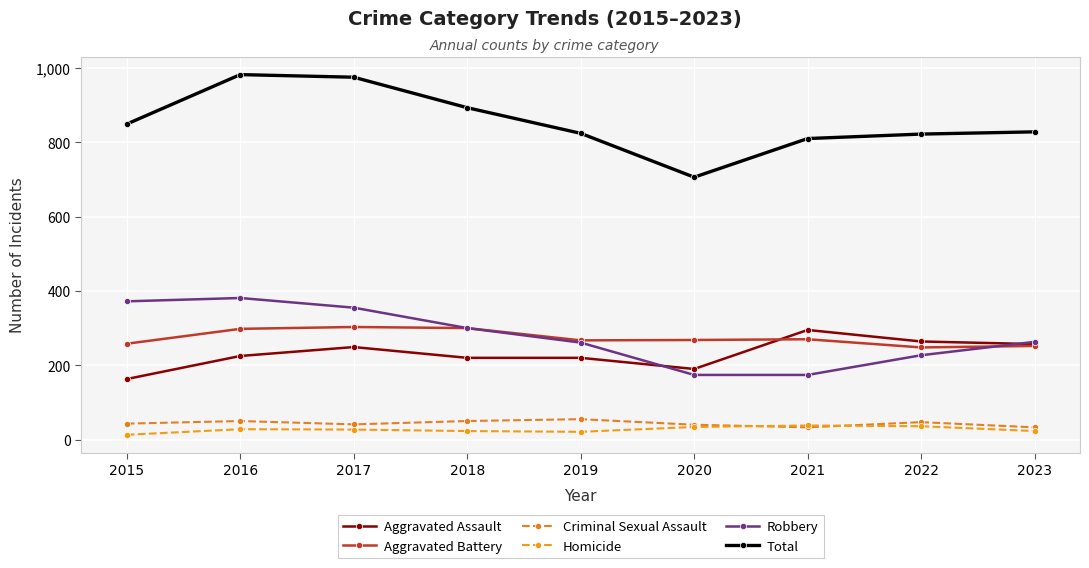

At which label does Aggravated Assault reach its minimum?

2015